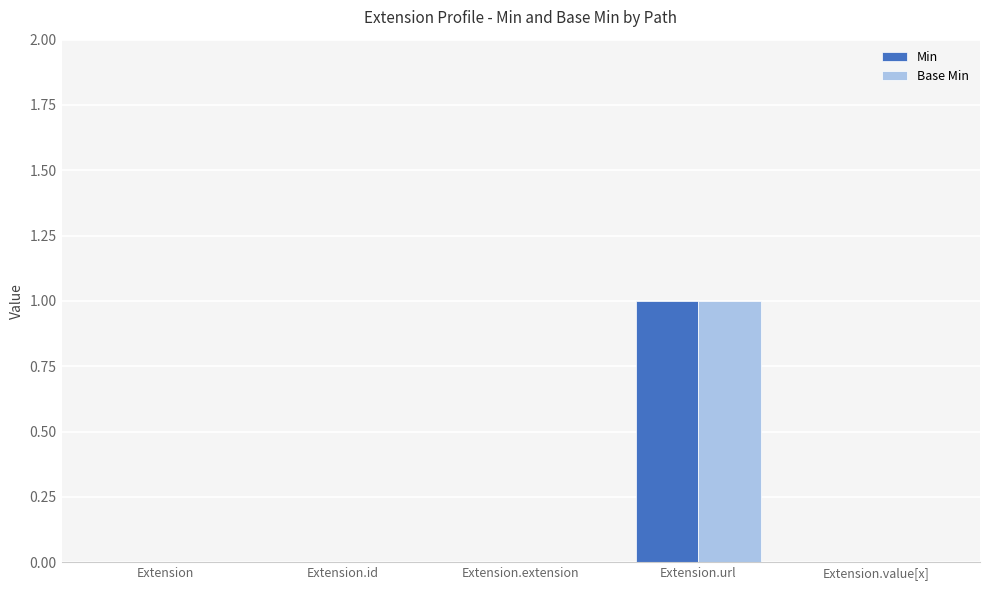

The Base Min series shows -1 at Extension.id. True or false?

False